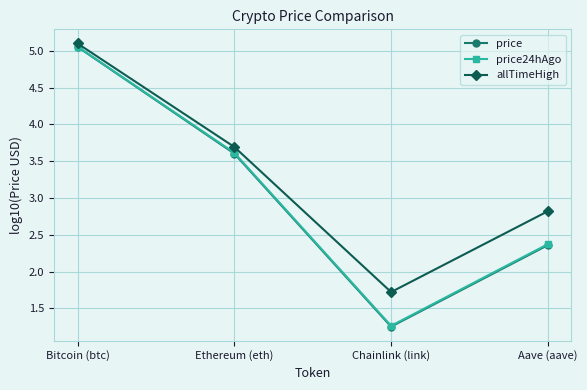

Where does the price24hAgo series first go above 3?

Bitcoin (btc)